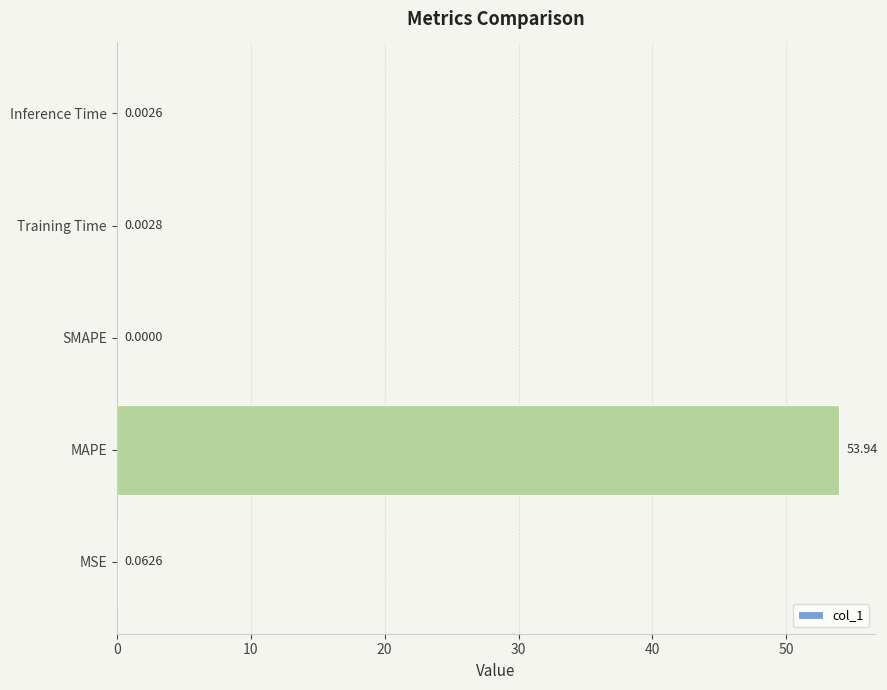

What is the change in value from MAPE to Training Time?

-53.9